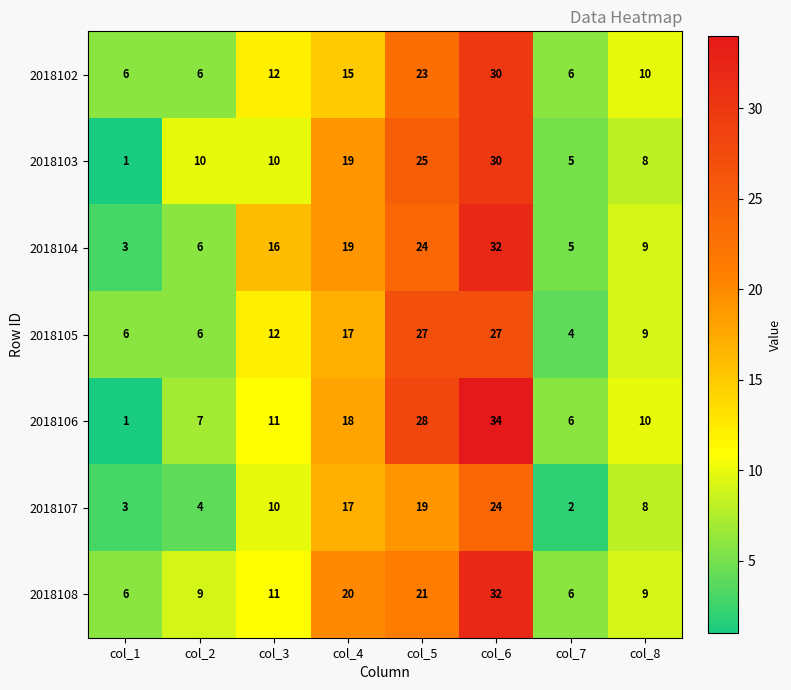

What is the difference between the second highest and second lowest values in the 2018103 series?

20